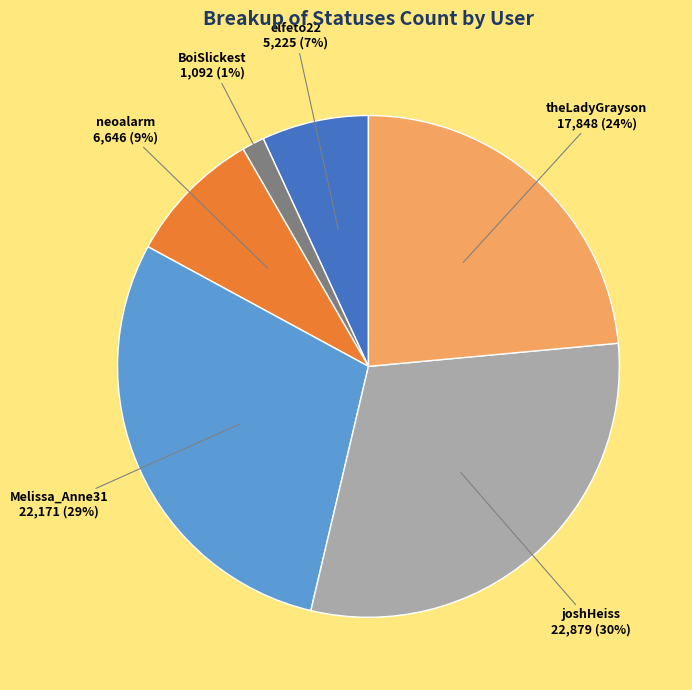

Is there any slice that represents more than half of the pie?

No